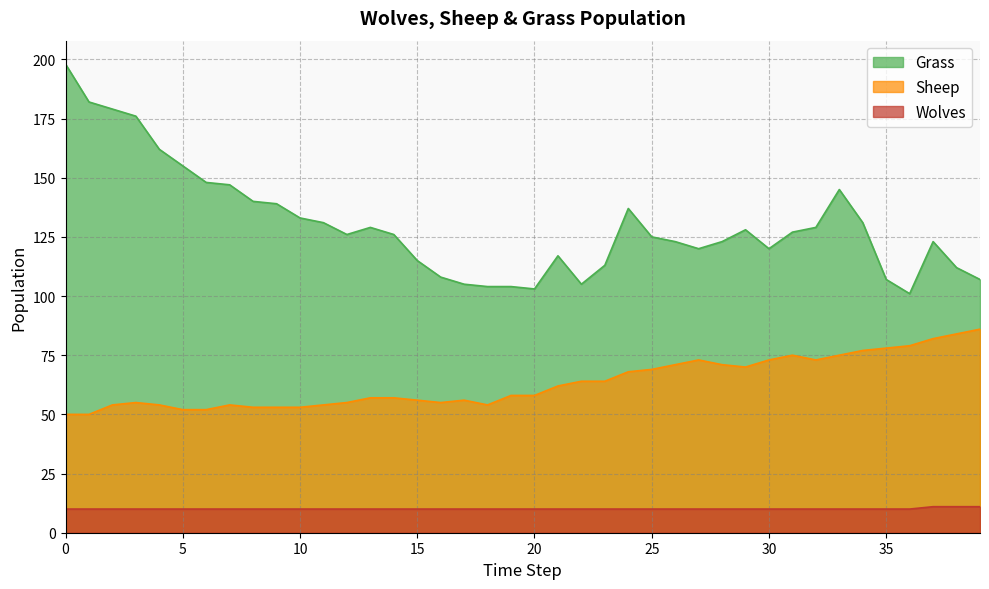

Does the chart display data point markers on the line(s)?

No